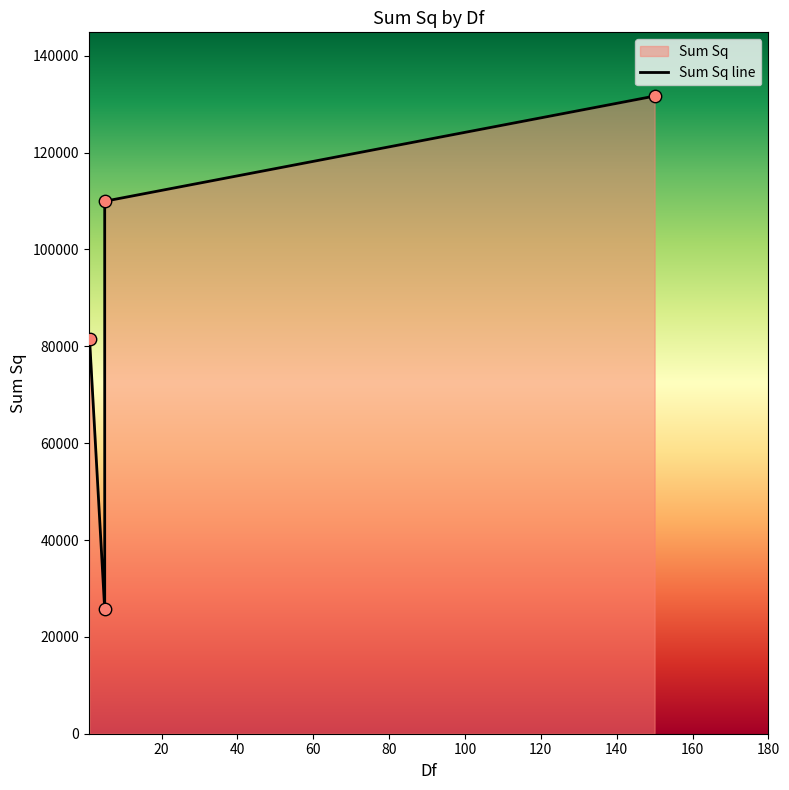

What is the change in value from 5 to 1?

-28394.3